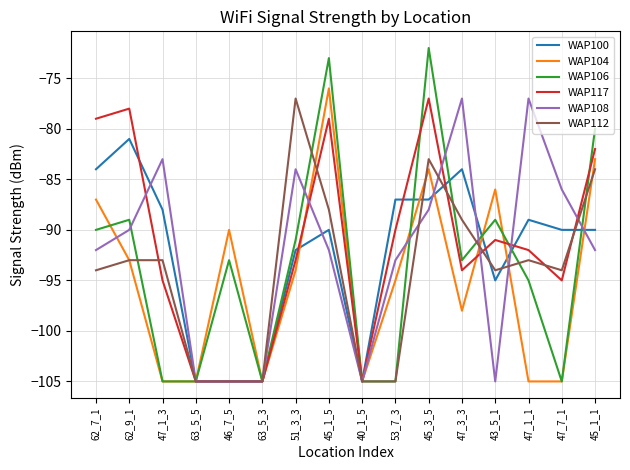

Reading left to right, what are all the values shown in this chart?

WAP100: -84	-81	-88	-105	-105	-105	-92	-90	-105	-87	-87	-84	-95	-89	-90	-90
WAP104: -87	-93	-105	-105	-90	-105	-94	-76	-105	-95	-84	-98	-86	-105	-105	-83
WAP106: -90	-89	-105	-105	-93	-105	-91	-73	-105	-105	-72	-93	-89	-95	-105	-80
WAP117: -79	-78	-95	-105	-105	-105	-93	-79	-105	-90	-77	-94	-91	-92	-95	-82
WAP108: -92	-90	-83	-105	-105	-105	-84	-92	-105	-93	-88	-77	-105	-77	-86	-92
WAP112: -94	-93	-93	-105	-105	-105	-77	-88	-105	-105	-83	-89	-94	-93	-94	-84